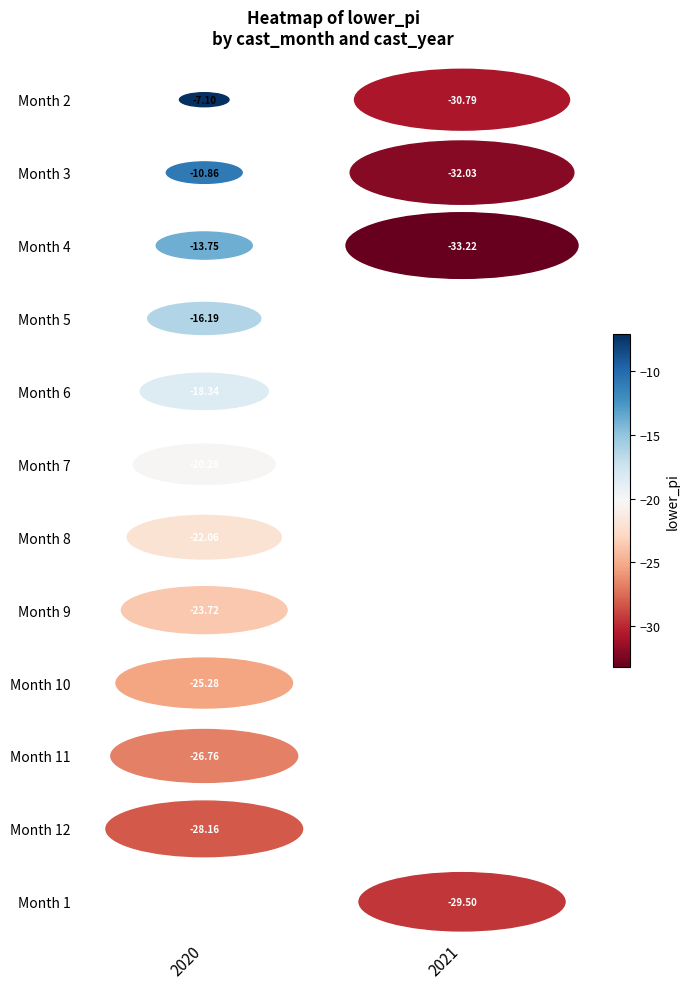

Read the 2 value at 2020.

-7.1